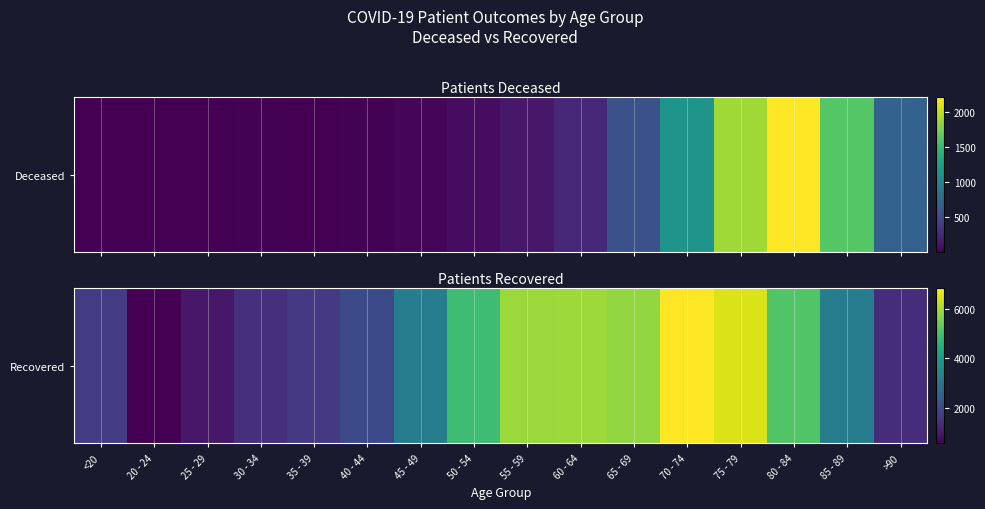

What is the sum of all values?

57088